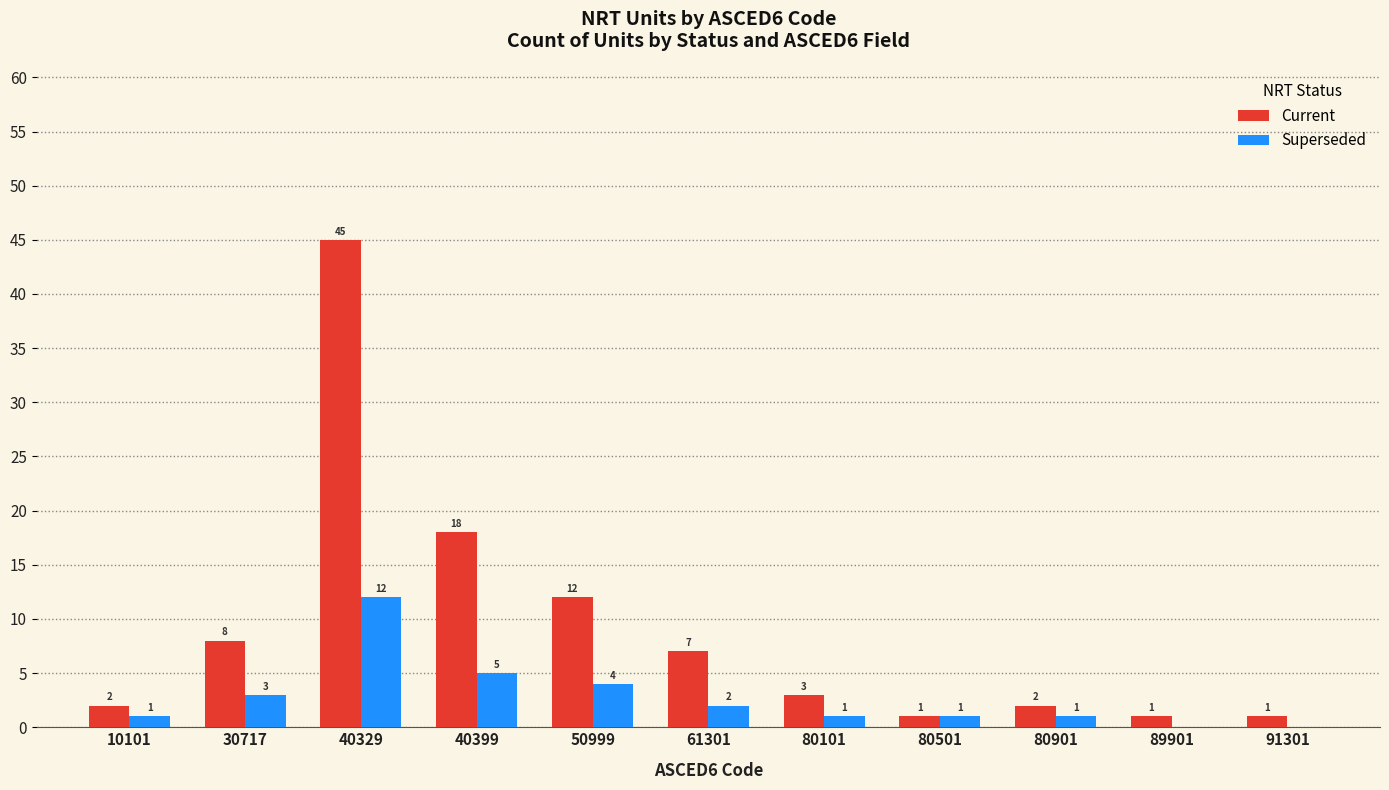

Which series changed the most between 40399 and 80901?

Current